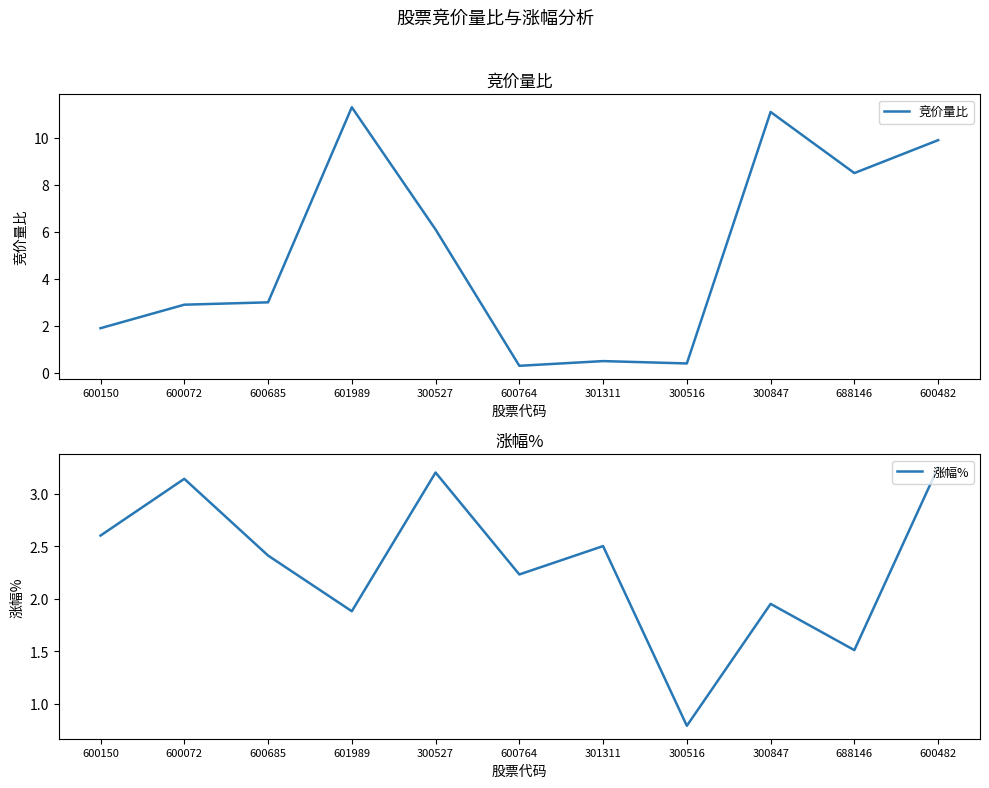

Reading left to right, extract all data points from this chart.

竞价量比: 1.9	2.9	3.0	11.3	6.1	0.3	0.5	0.4	11.1	8.5	9.9
涨幅%: 2.6	3.1	2.4	1.9	3.2	2.2	2.5	0.8	1.9	1.5	3.2